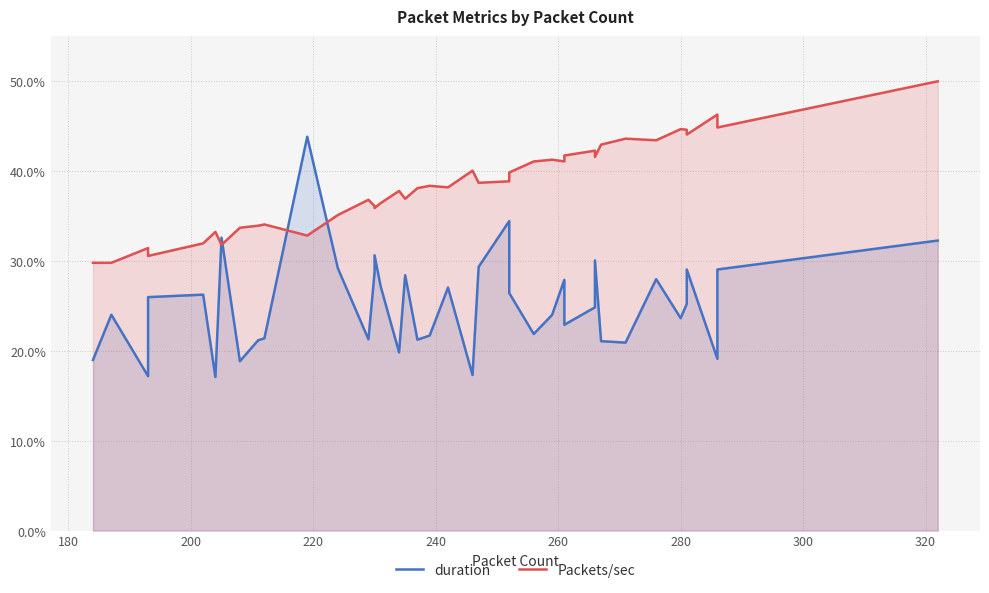

Count the number of data series in this chart.

2